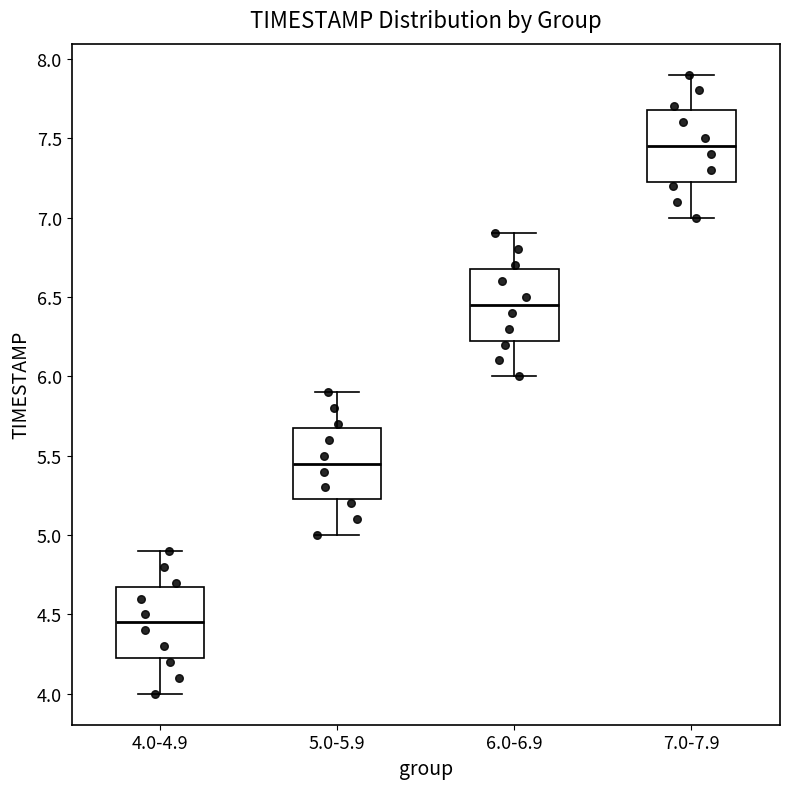

Reading left to right, transcribe this box plot: for each box, give where its median line is, the range the box spans, and where its two whiskers end, as read against the y-axis. The values are not printed on the chart, so give them approximately, as read against the axis.

4.0-4.9: median 4.45, box 4.25 to 4.70, whiskers 4.00 to 4.90
5.0-5.9: median 5.45, box 5.25 to 5.70, whiskers 5.00 to 5.90
6.0-6.9: median 6.45, box 6.25 to 6.70, whiskers 6.00 to 6.90
7.0-7.9: median 7.45, box 7.25 to 7.70, whiskers 7.00 to 7.90